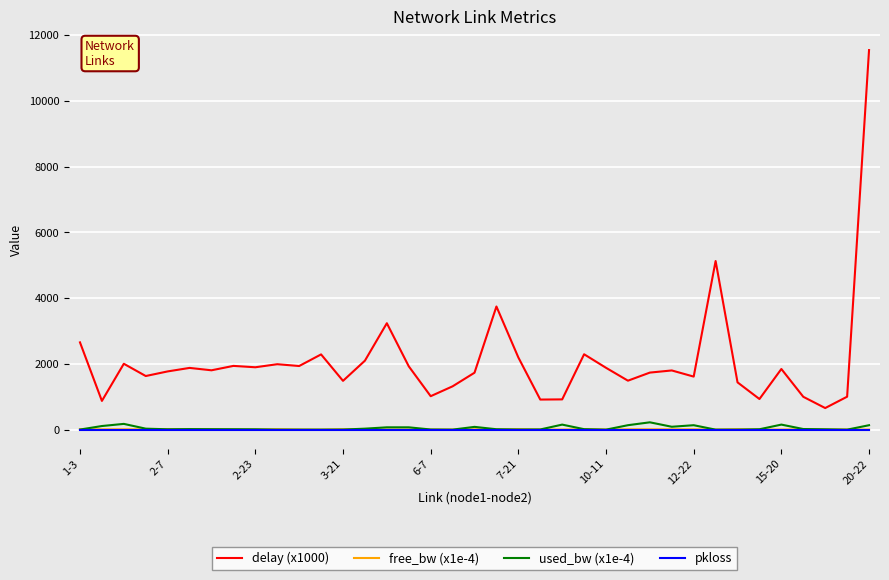

Which series has the largest total across all categories?

delay (x1000)